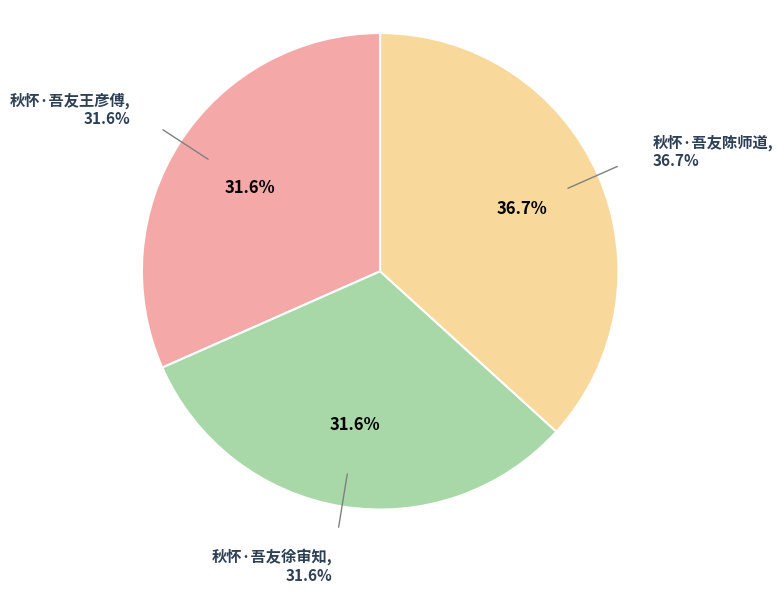

Which slice is the smallest?

秋怀·吾友徐审知